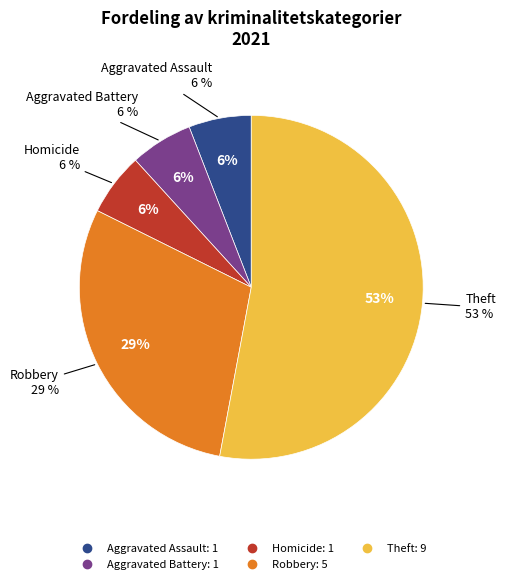

Is Robbery the majority of the pie?

No